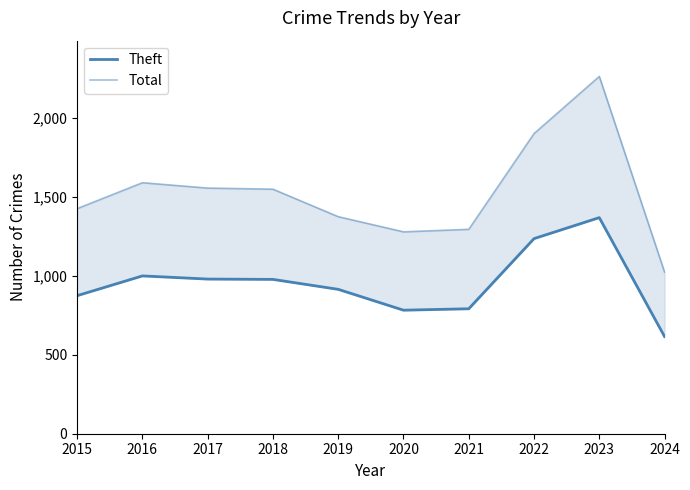

Where is Theft nearest to the value 991?

2016